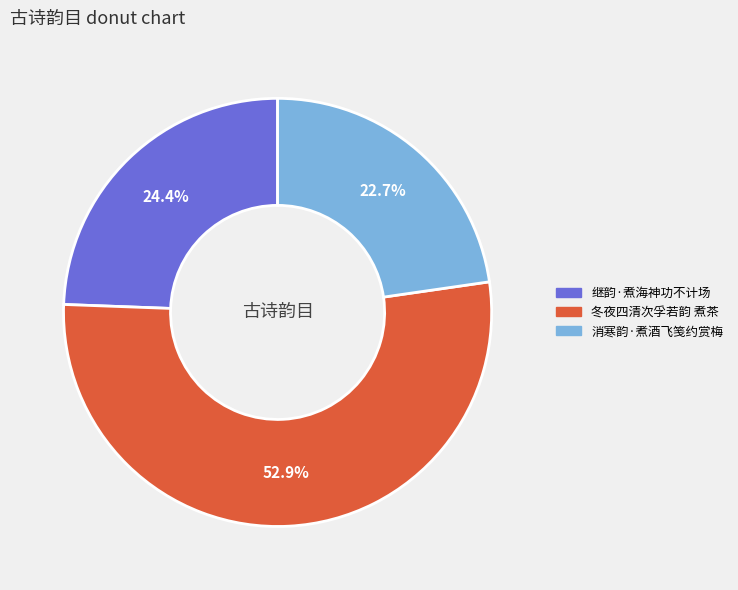

True or false: 消寒韵·煮酒飞笺约赏梅 accounts for 23% of the total.

True